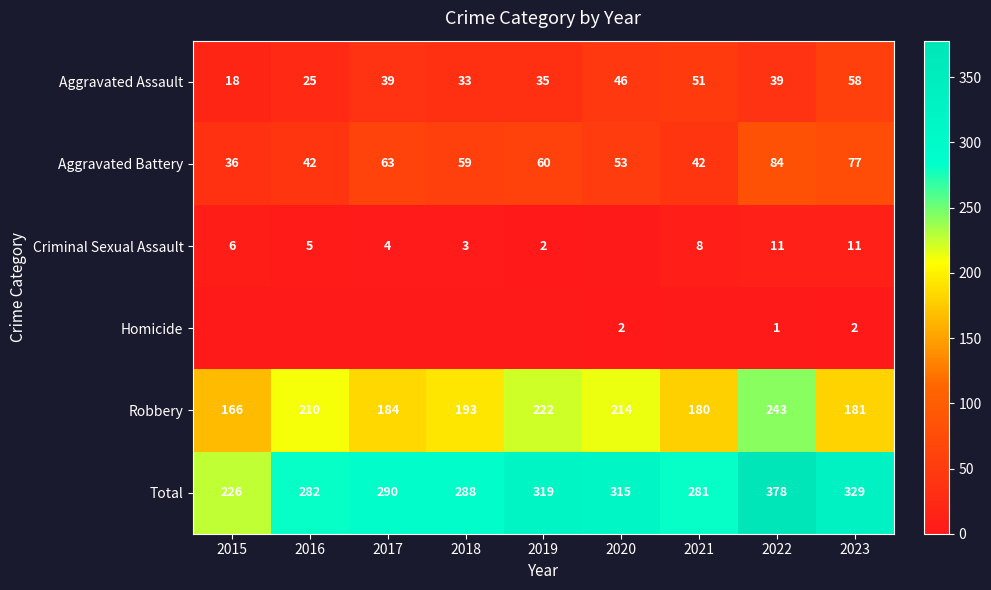

At which label is Aggravated Battery closest to 60?

2019